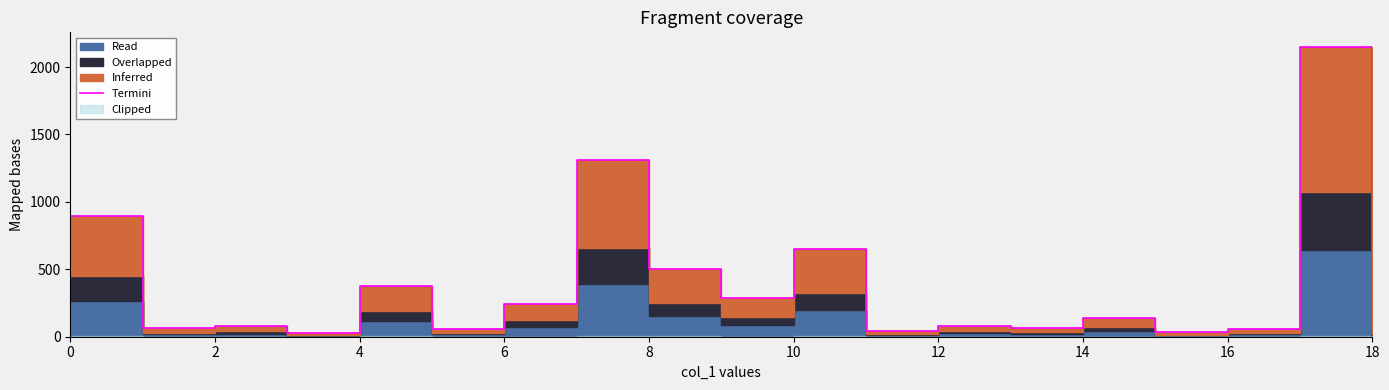

How many values are below 80?

8